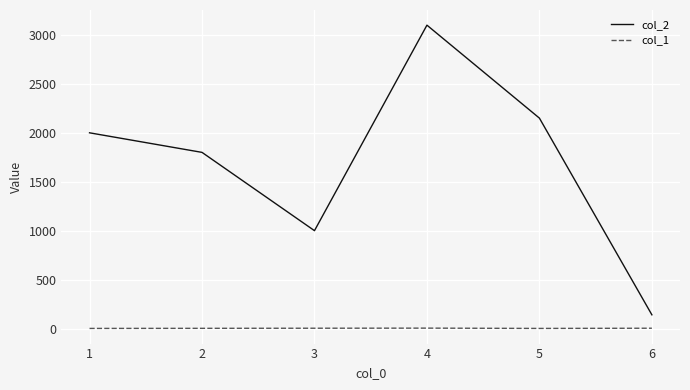

True or false: col_1 and col_2 cross at least once.

False